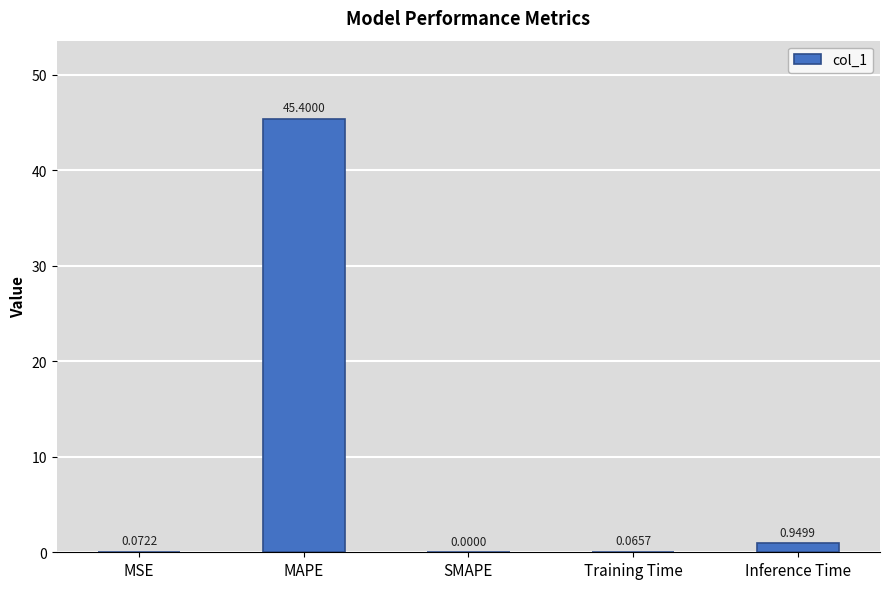

Count the number of categories in the chart.

5